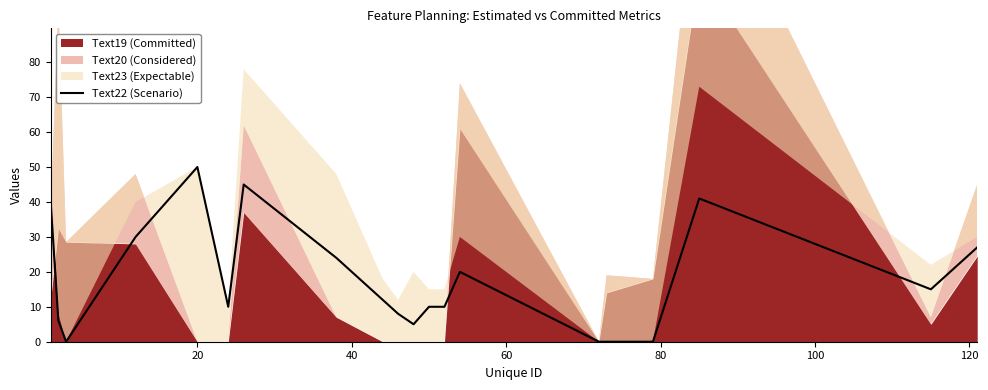

What is the difference between the maximum and second lowest values?

50